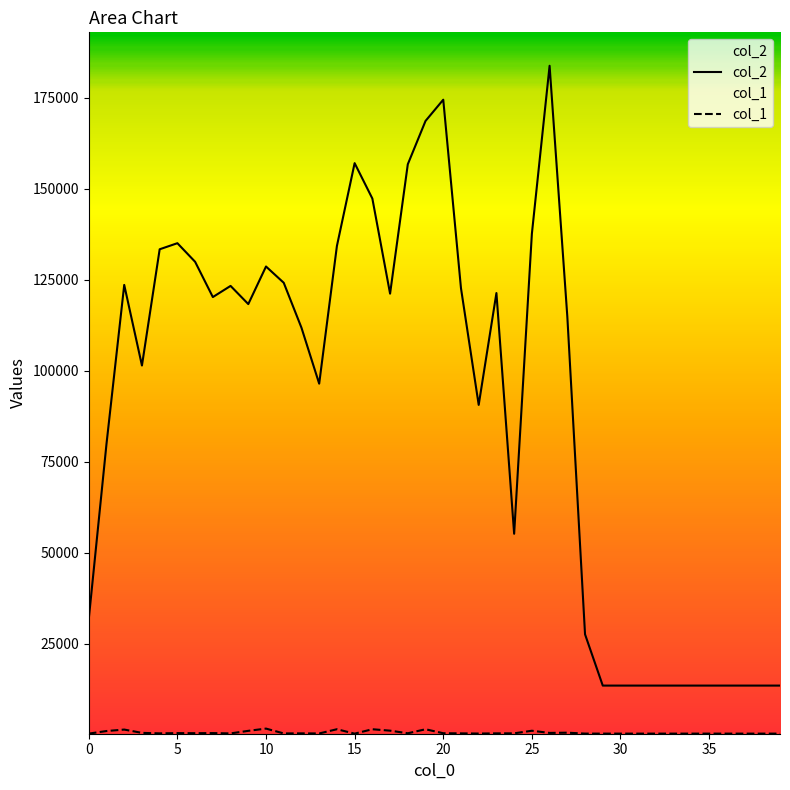

Rank the series by their average value, from highest to lowest.

col_2, col_1